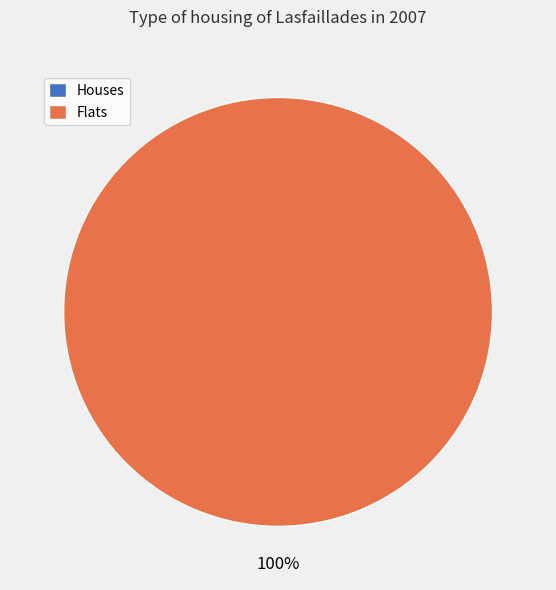

Combined, do house and apartment account for over 50%?

Yes